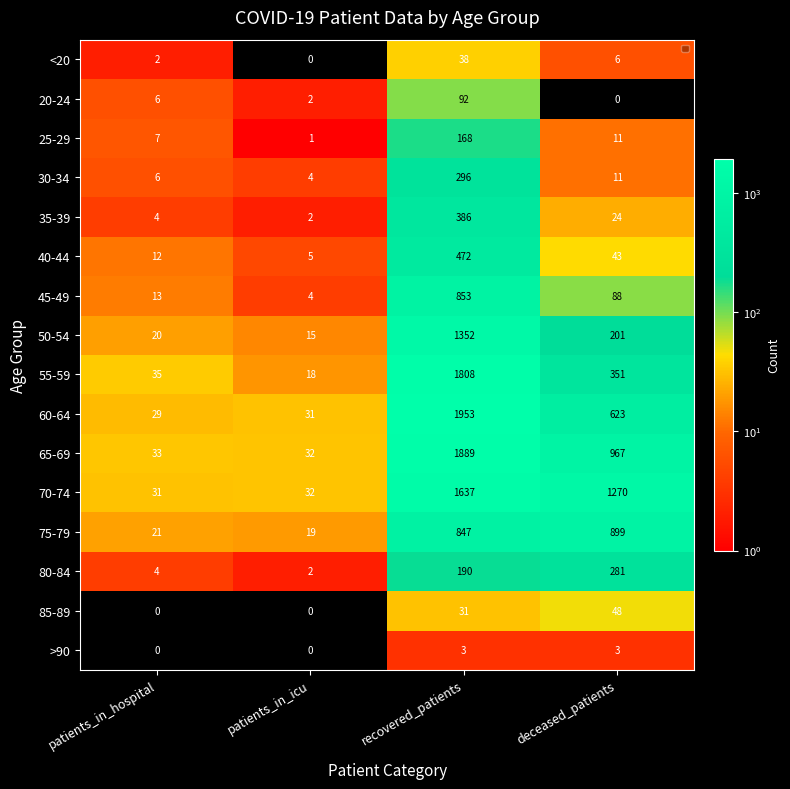

True or false: <20 has a value of 38 at recovered_patients.

True